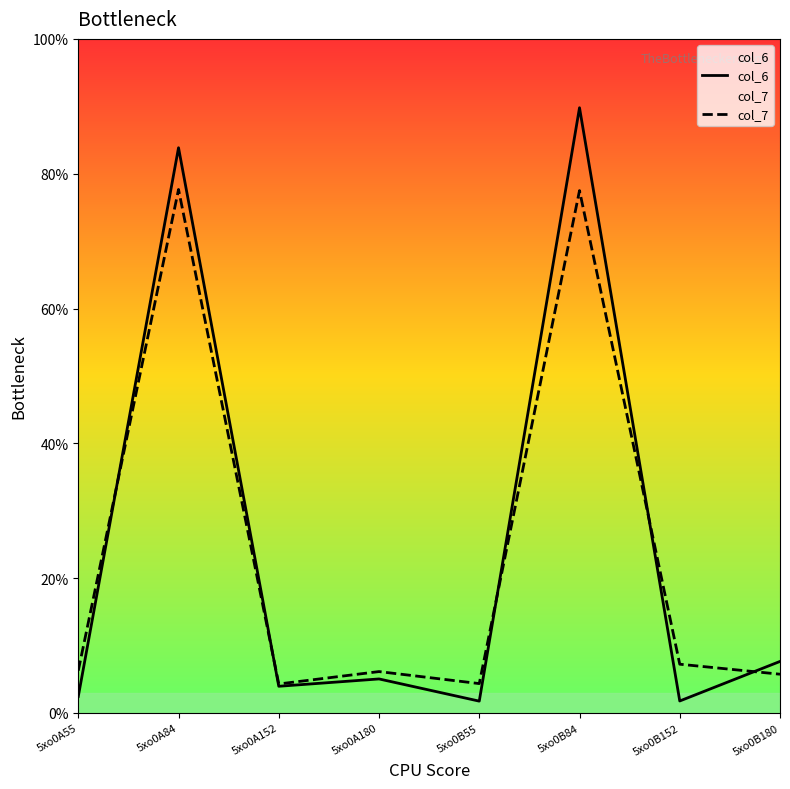

What is the difference between the highest and lowest values at 5xo0A84?

6.2